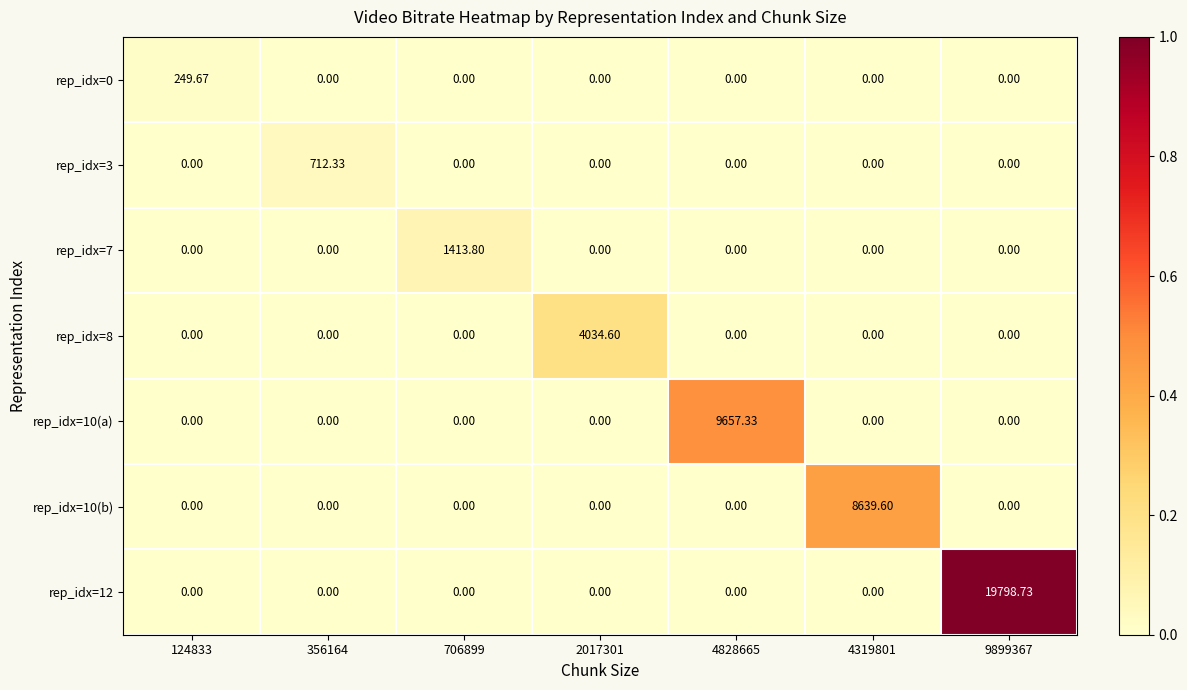

Which series has the widest spread of values?

rep_idx=12